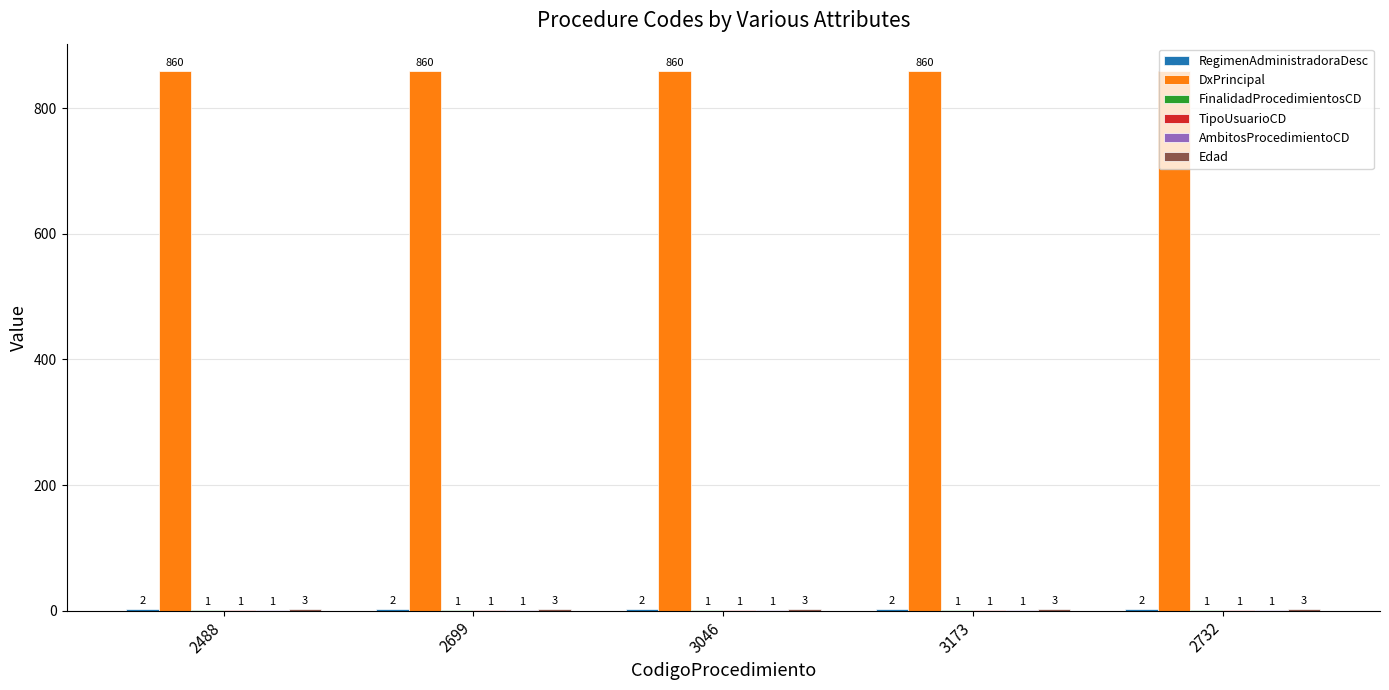

Which series has the largest total across all categories?

DxPrincipal